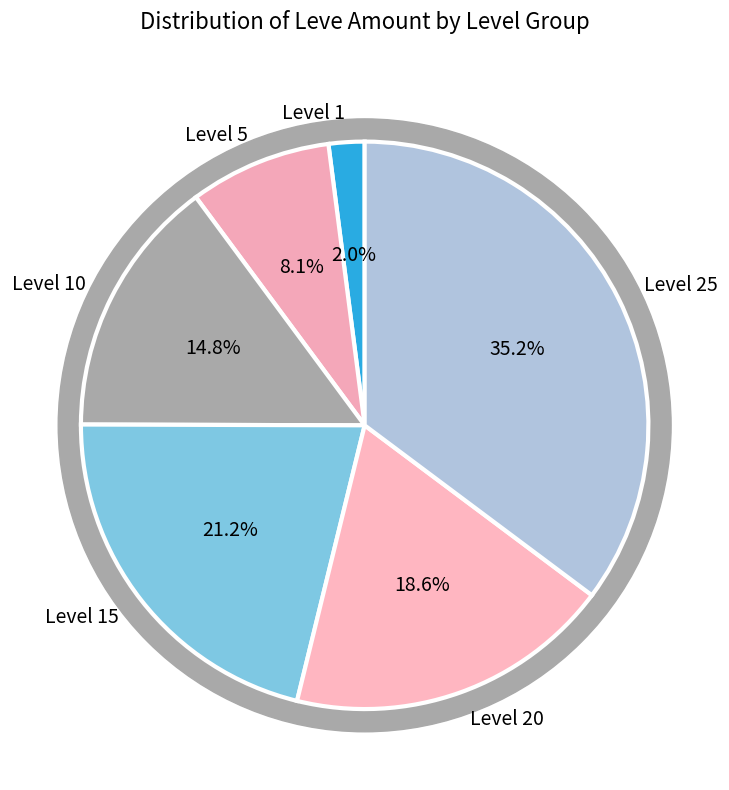

What is the largest slice in the pie chart?

Leve Level 25 (534)